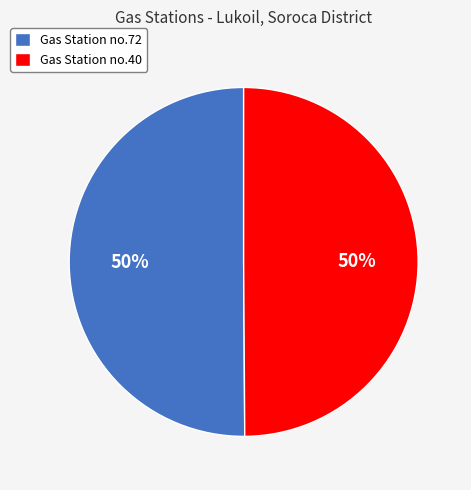

Approximately how many times larger is the value at Gas Station no.72 compared to Gas Station no.40?

1.0